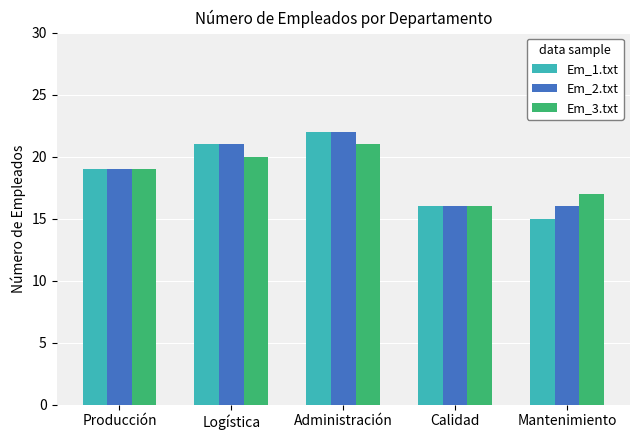

Reading right to left, list all the values displayed in this chart.

Em_1.txt: Mantenimiento=15	Calidad=16	Administración=22	Logística=21	Producción=19
Em_2.txt: Mantenimiento=16	Calidad=16	Administración=22	Logística=21	Producción=19
Em_3.txt: Mantenimiento=17	Calidad=16	Administración=21	Logística=20	Producción=19